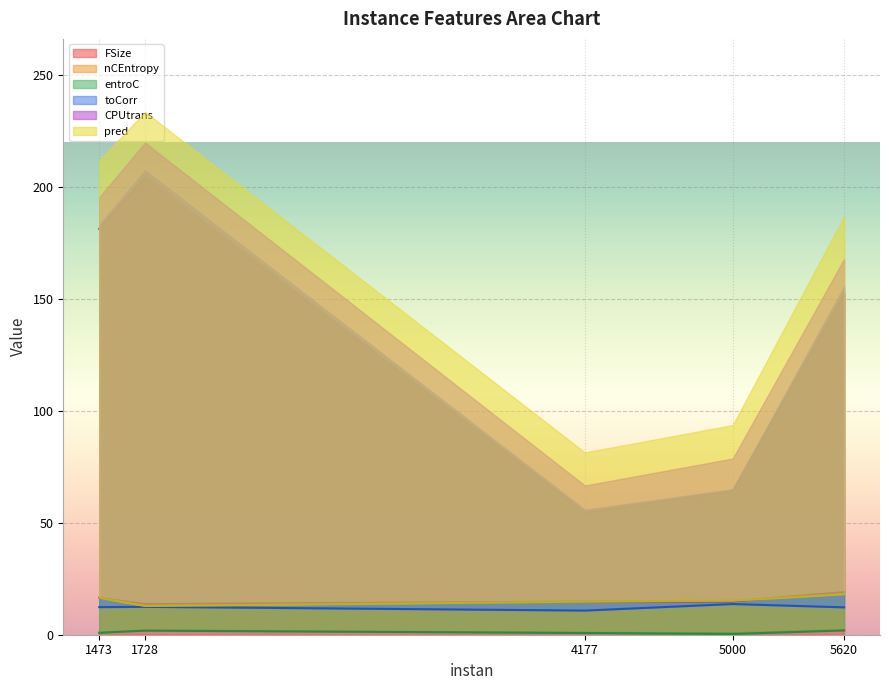

What is the difference between the nCEntropy values at 1473 and 1728?

1.0